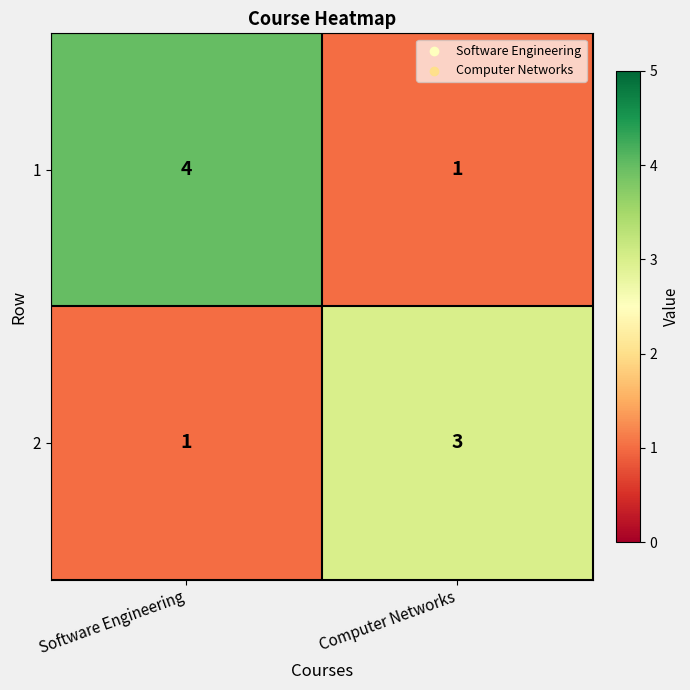

At how many categories does at least one series exceed 2?

2